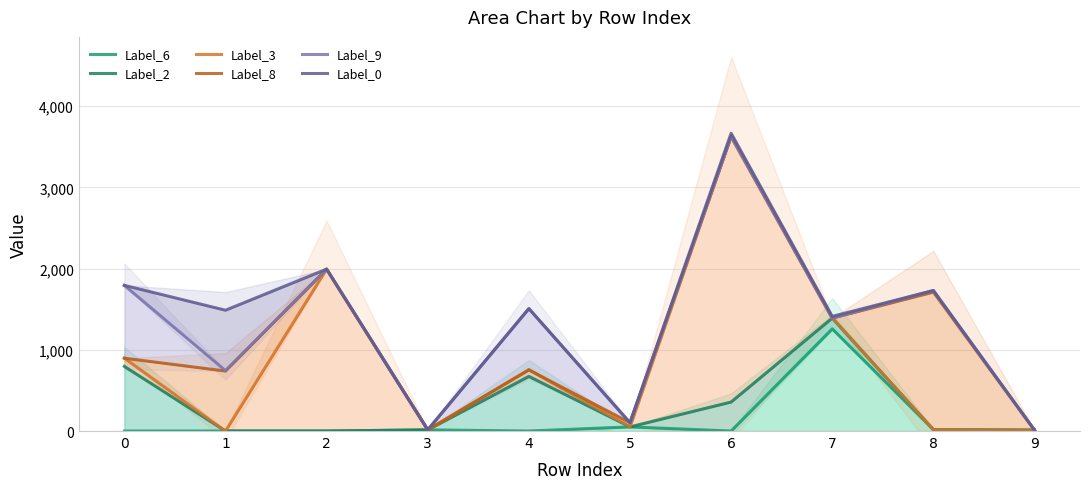

What is the value of the Label_9 point at the 5th from the left?

1508